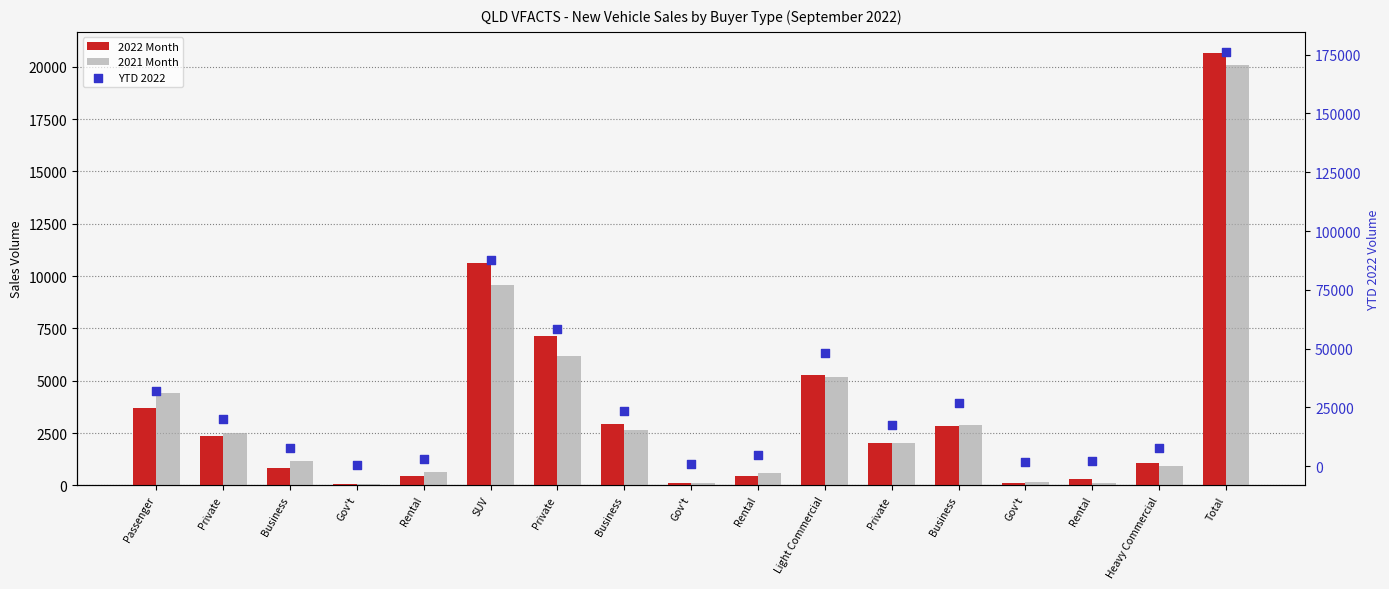

Which series contains the lowest Y value?

2022 Month